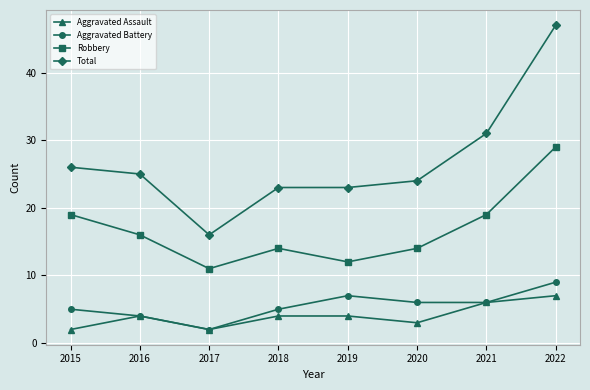

True or false: Total has a value of 38 at 2020.

False